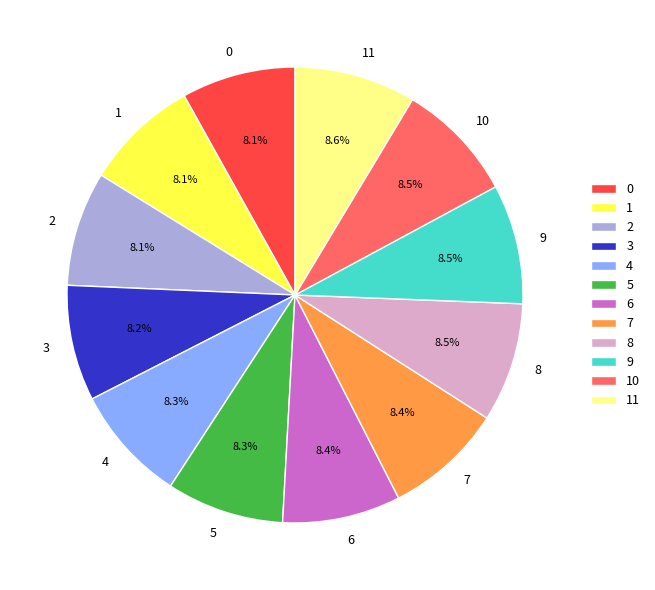

Do 9 and 2 together represent more than half of the pie?

No